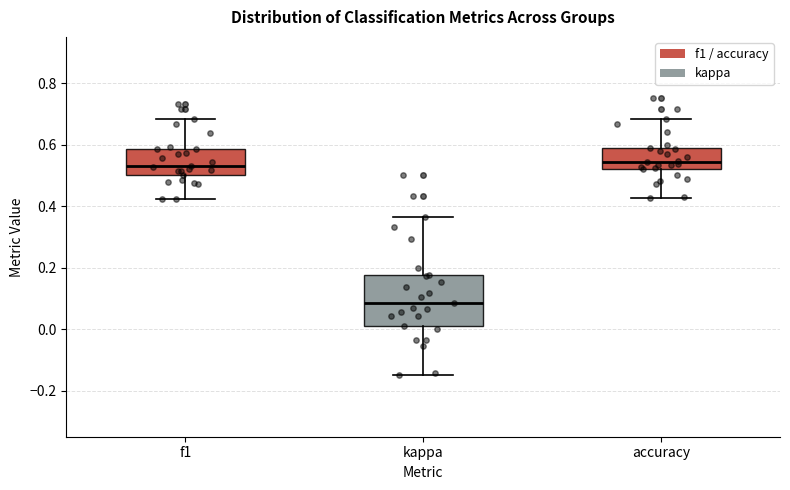

Reading left to right, read every box against the y-axis: the position of its median line, the range the box covers, and the ends of its whiskers. The values are not printed on the chart, so give them approximately, as read against the axis.

f1: median 0.54, box 0.50 to 0.58, whiskers 0.42 to 0.68
kappa: median 0.08, box 0.00 to 0.18, whiskers -0.14 to 0.36
accuracy: median 0.54, box 0.52 to 0.58, whiskers 0.42 to 0.68